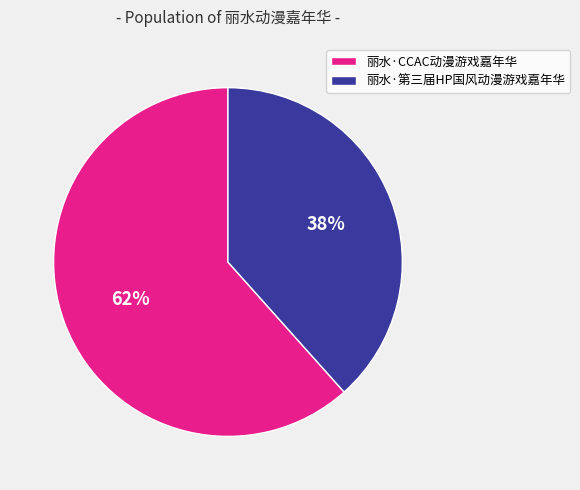

What is the majority slice?

丽水·CCAC动漫游戏嘉年华